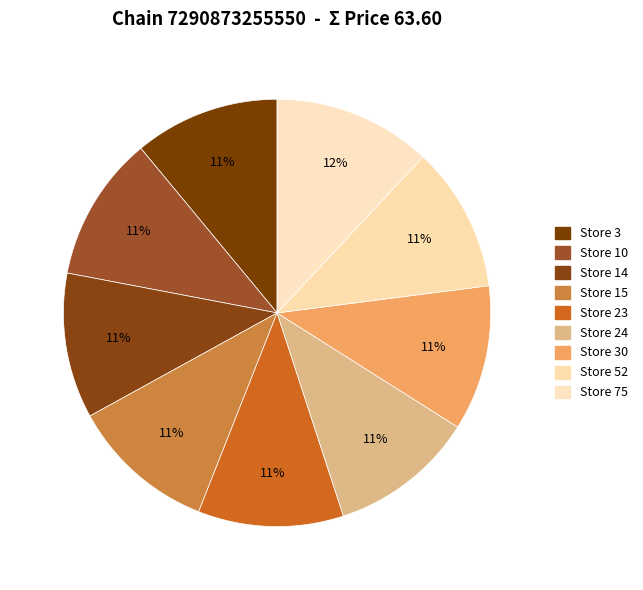

How many slices are in this pie chart?

9